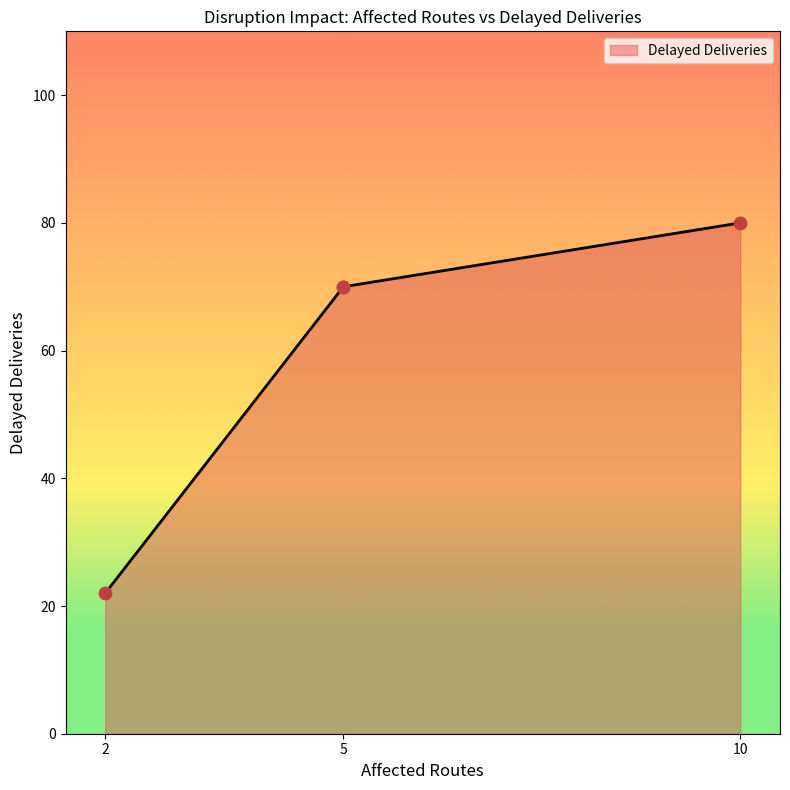

Approximately how many times larger is the value at 2 compared to 5?

0.3